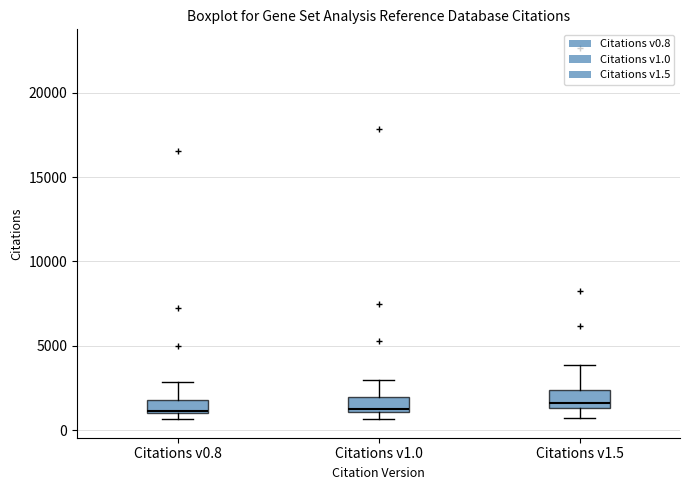

Reading left to right, transcribe this box plot: for each box, give where its median line is, the range the box spans, and where its two whiskers end, as read against the y-axis. The values are not printed on the chart, so give them approximately, as read against the axis.

Citations v0.8: median 1000, box 1000 to 2000, whiskers 500 to 3000
Citations v1.0: median 1500, box 1000 to 2000, whiskers 500 to 3000
Citations v1.5: median 1500 (just above the box's lower edge), box 1500 to 2500, whiskers 500 to 4000